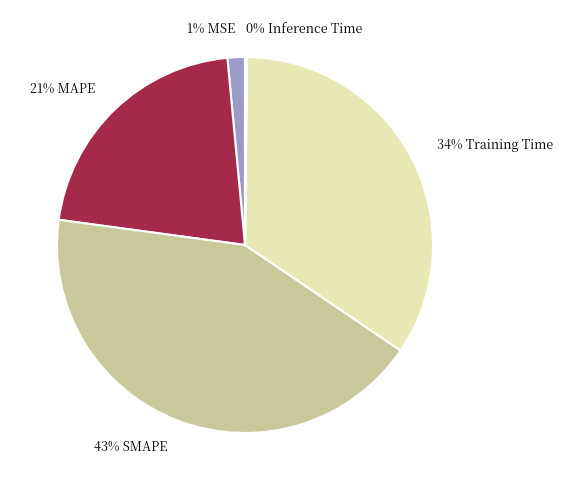

Which category has the biggest portion of the pie?

43% SMAPE